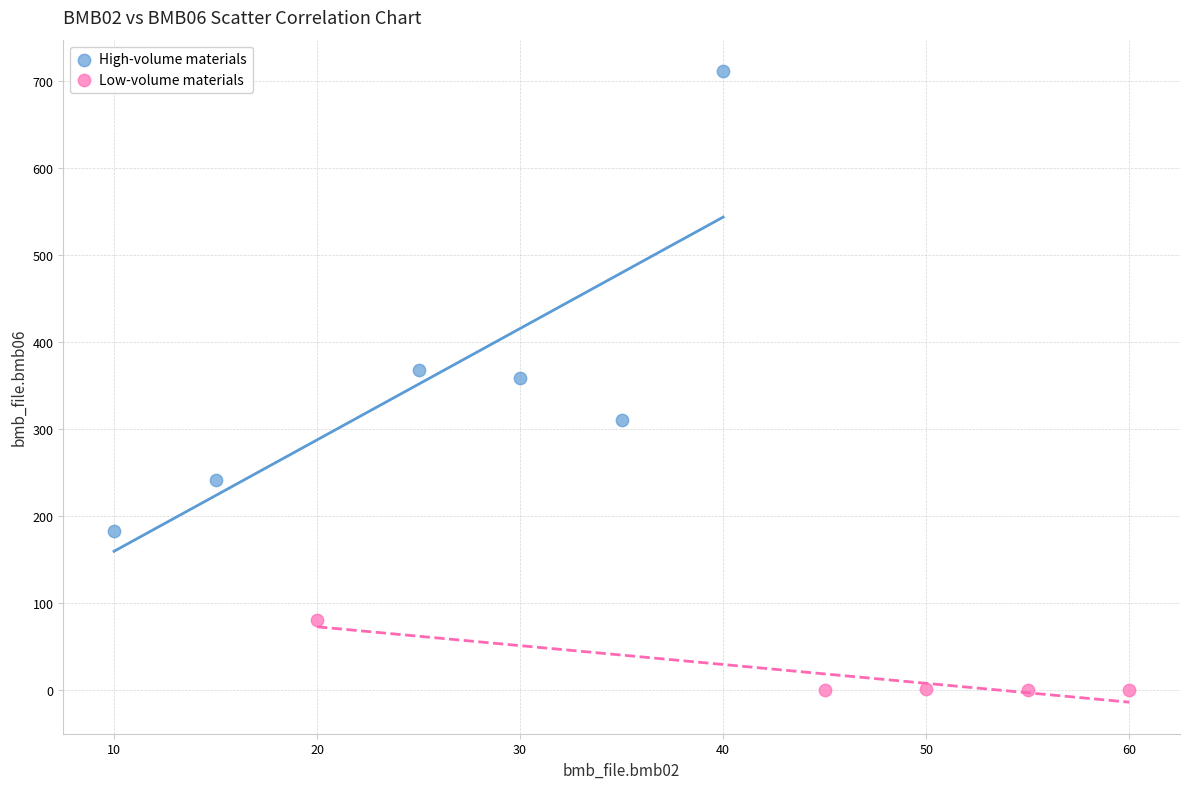

Which series contains the lowest Y value?

Low-volume materials